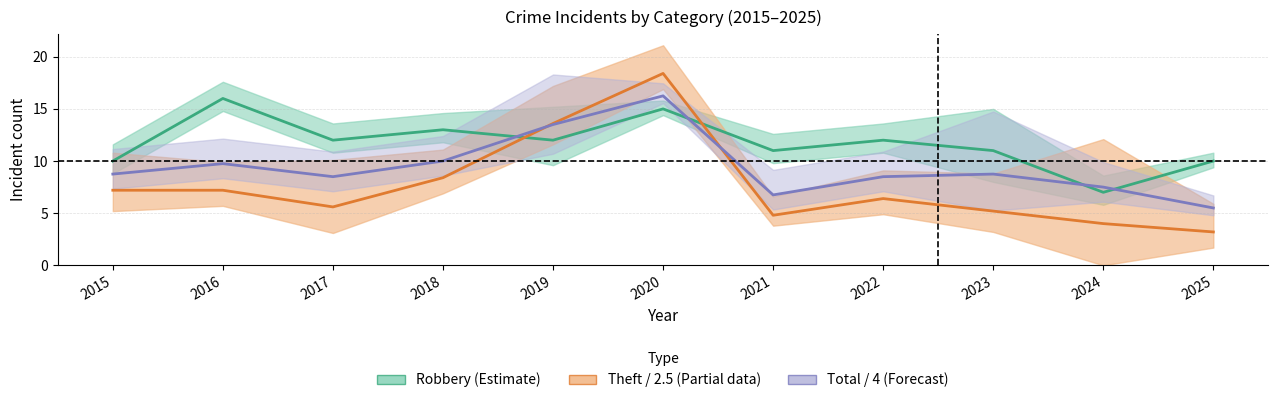

At which label does Robbery (Estimate) first exceed 12?

2016